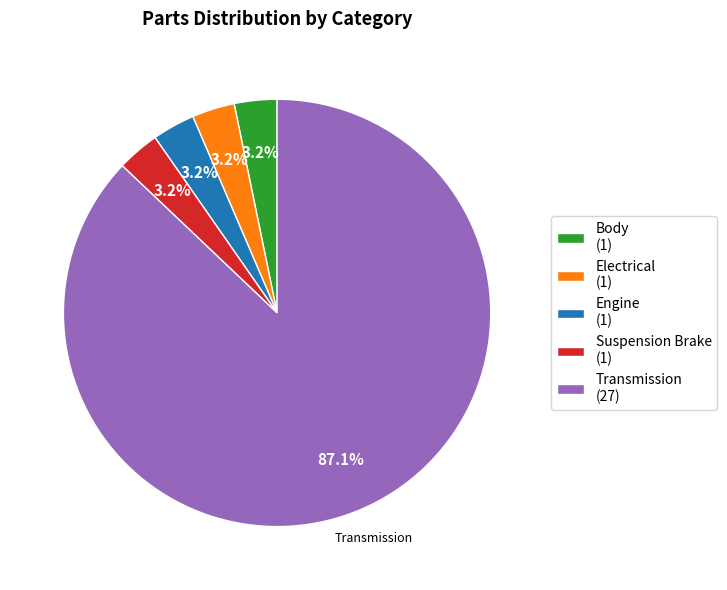

Count the number of slices in the pie.

5